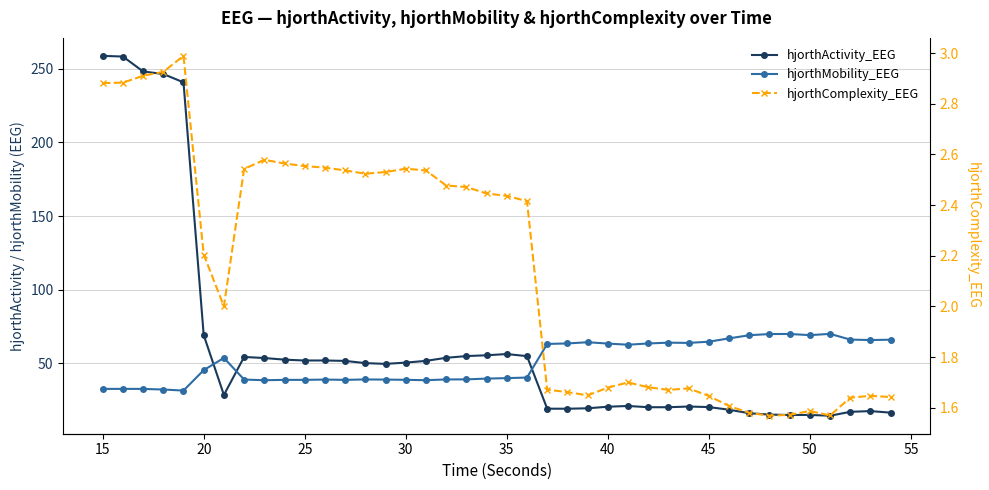

Reading left to right, list all the values displayed in this chart.

hjorthActivity_EEG: 258.8	258.4	248.2	246.5	240.8	69.2	28.5	54.3	53.6	52.5	51.9	51.9	51.6	50.1	49.6	50.5	51.7	53.7	54.9	55.5	56.3	54.9	19.2	19.1	19.4	20.5	21.0	20.2	20.2	20.6	20.3	18.5	16.1	15.2	14.9	14.9	14.4	17.0	17.6	16.5
hjorthMobility_EEG: 32.6	32.6	32.6	32.2	31.5	45.3	53.7	39.0	38.5	38.8	38.8	39.0	38.8	39.0	38.9	38.8	38.5	39.0	39.1	39.6	39.9	40.3	63.2	63.5	64.3	63.4	62.6	63.5	64.0	63.9	64.7	66.9	69.1	69.9	69.9	69.1	70.0	66.1	65.8	66.0
hjorthComplexity_EEG: 2.9	2.9	2.9	2.9	3.0	2.2	2.0	2.5	2.6	2.6	2.6	2.5	2.5	2.5	2.5	2.5	2.5	2.5	2.5	2.4	2.4	2.4	1.7	1.7	1.6	1.7	1.7	1.7	1.7	1.7	1.6	1.6	1.6	1.6	1.6	1.6	1.6	1.6	1.6	1.6